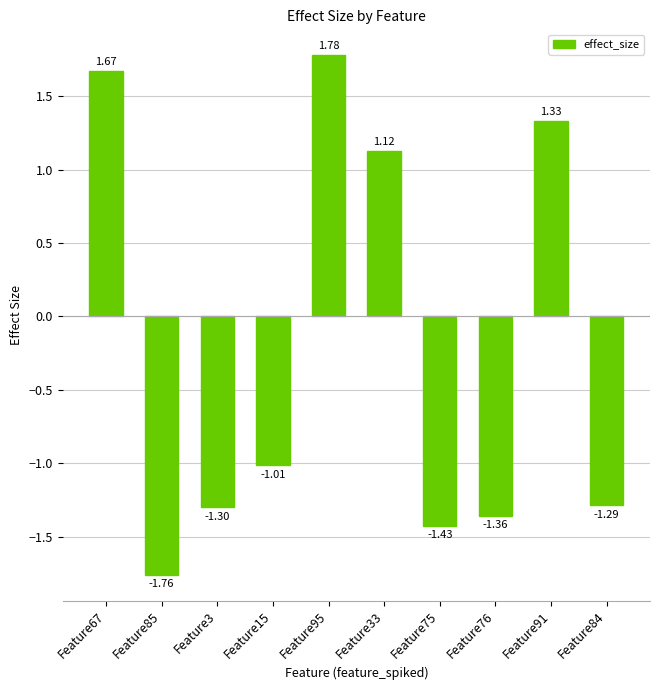

At which category does the chart reach its minimum across all series?

Feature85